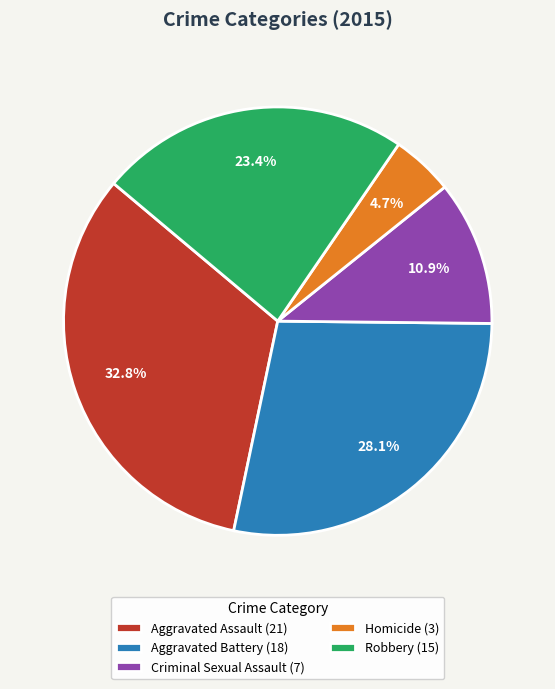

Approximately how many times larger is the value at Aggravated Battery compared to Robbery?

1.2